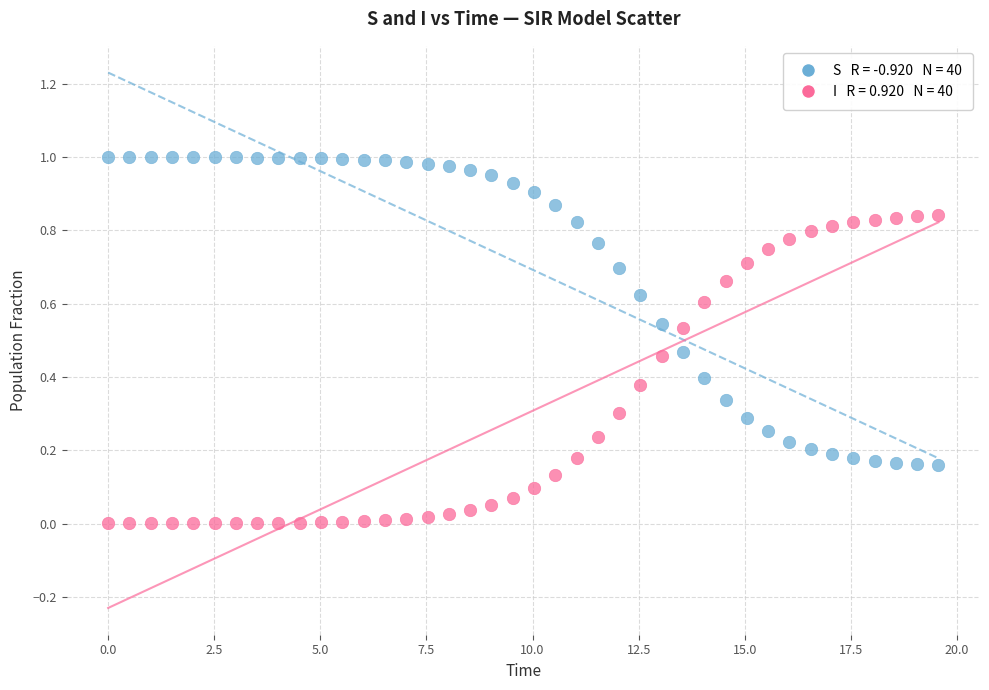

Across all data points, what is the range of X values (max minus min)?

19.6